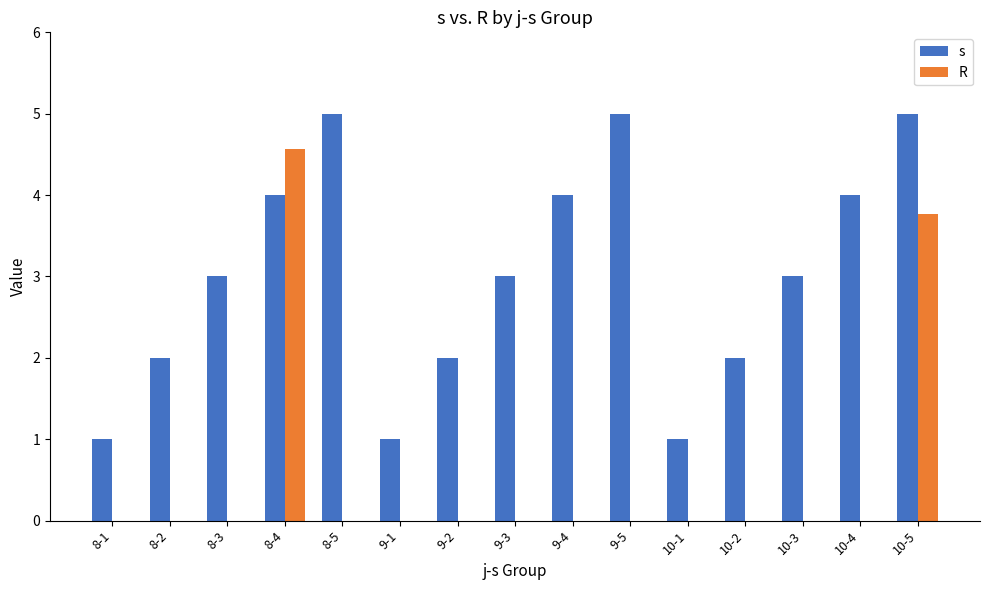

Which series has the largest total across all categories?

s